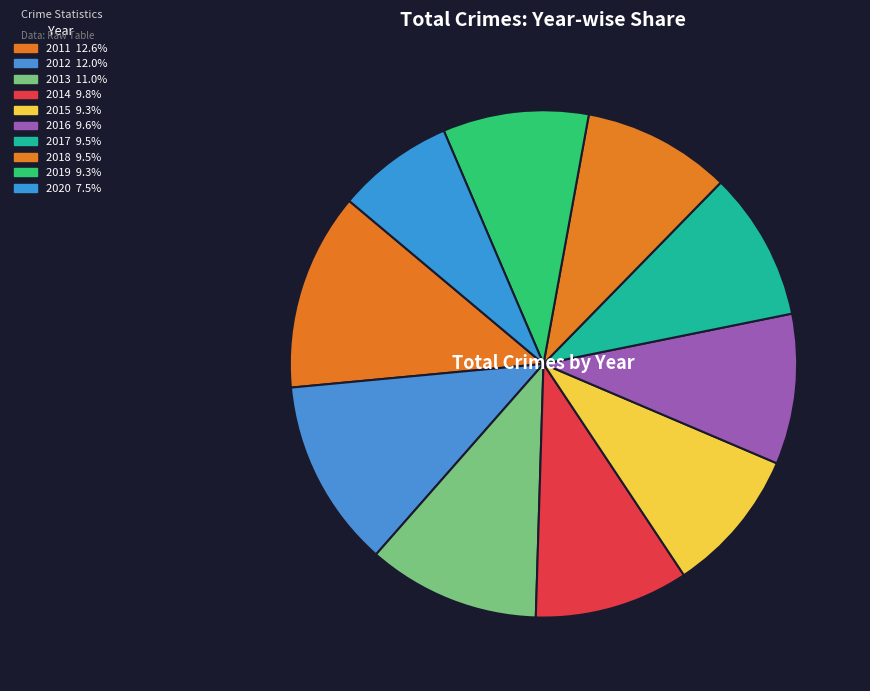

To the nearest percent, what is the difference between the 2013 and 2016 slice percentages?

1%